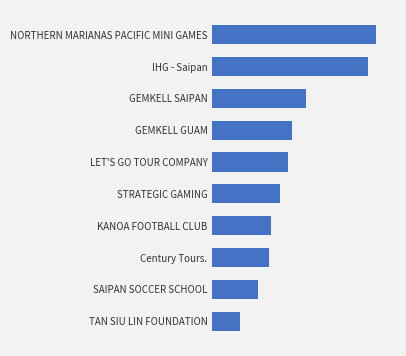

List the labels in order of value, smallest first.

TAN SIU LIN FOUNDATION, SAIPAN SOCCER SCHOOL, Century Tours., KANOA FOOTBALL CLUB, STRATEGIC GAMING, LET'S GO TOUR COMPANY, GEMKELL GUAM, GEMKELL SAIPAN, IHG - Saipan, NORTHERN MARIANAS PACIFIC MINI GAMES